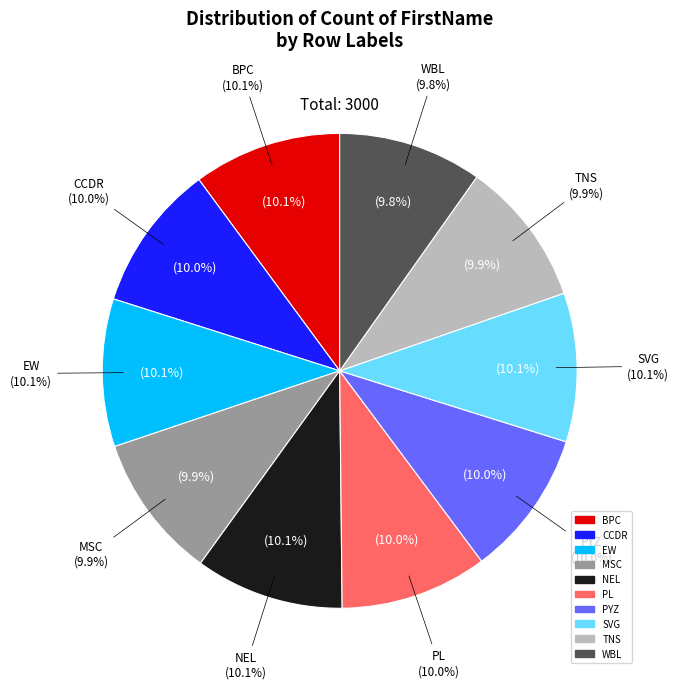

Does any single category account for the majority?

No